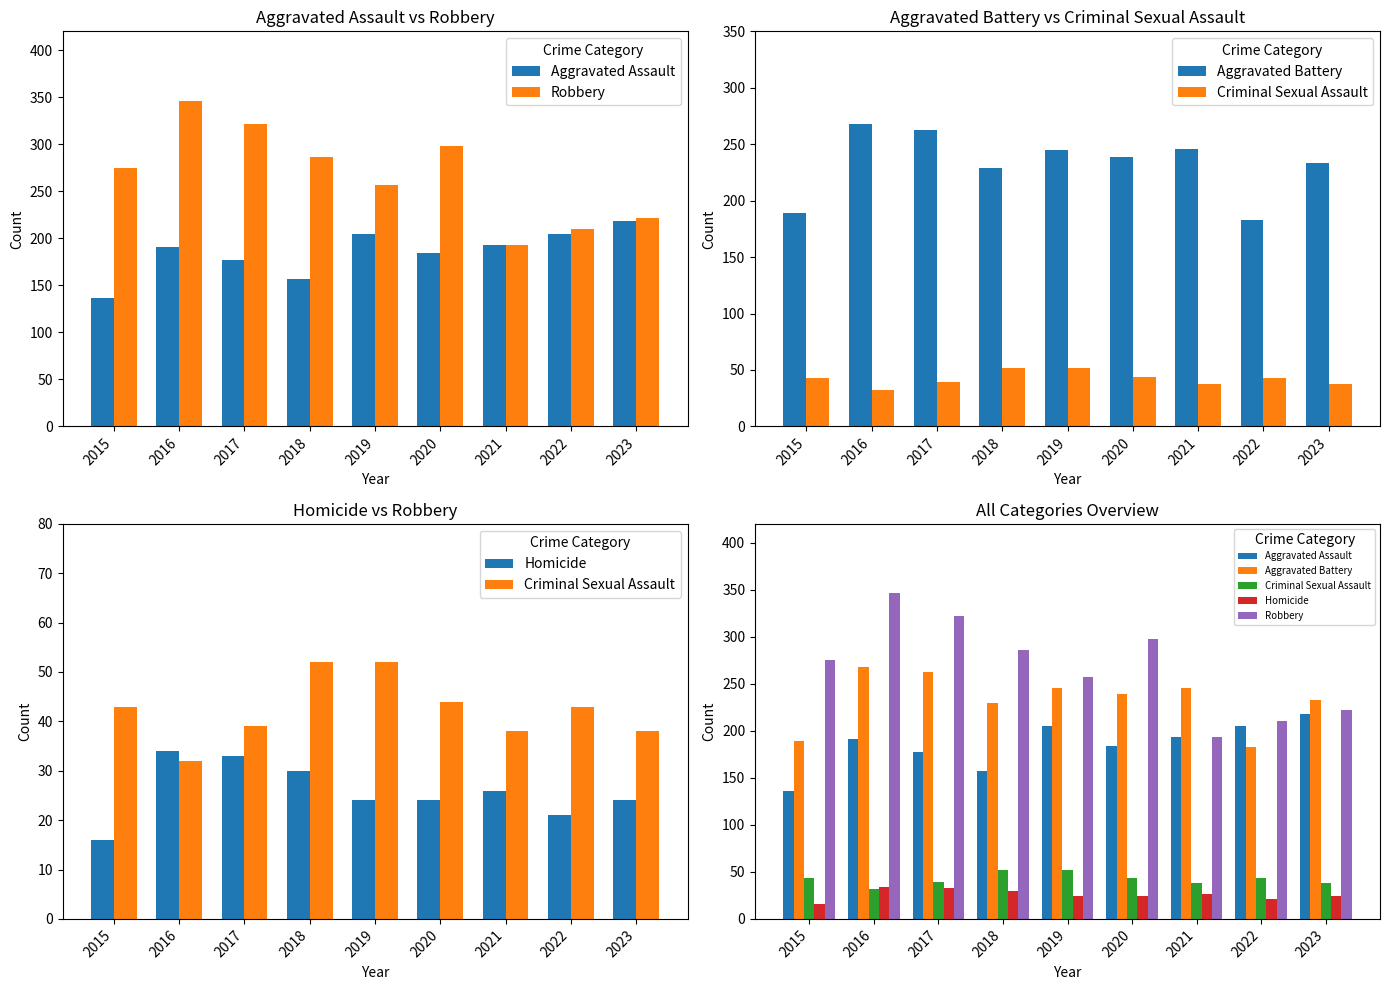

Where does the Robbery series first go above 275?

2016